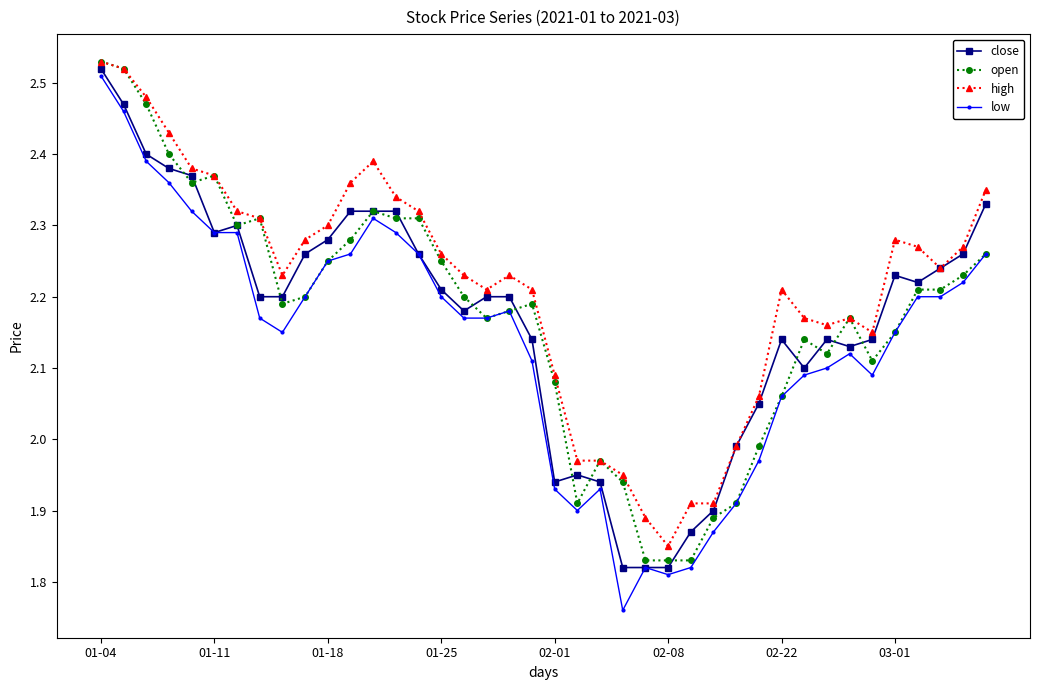

At how many categories does at least one series exceed 2?

32